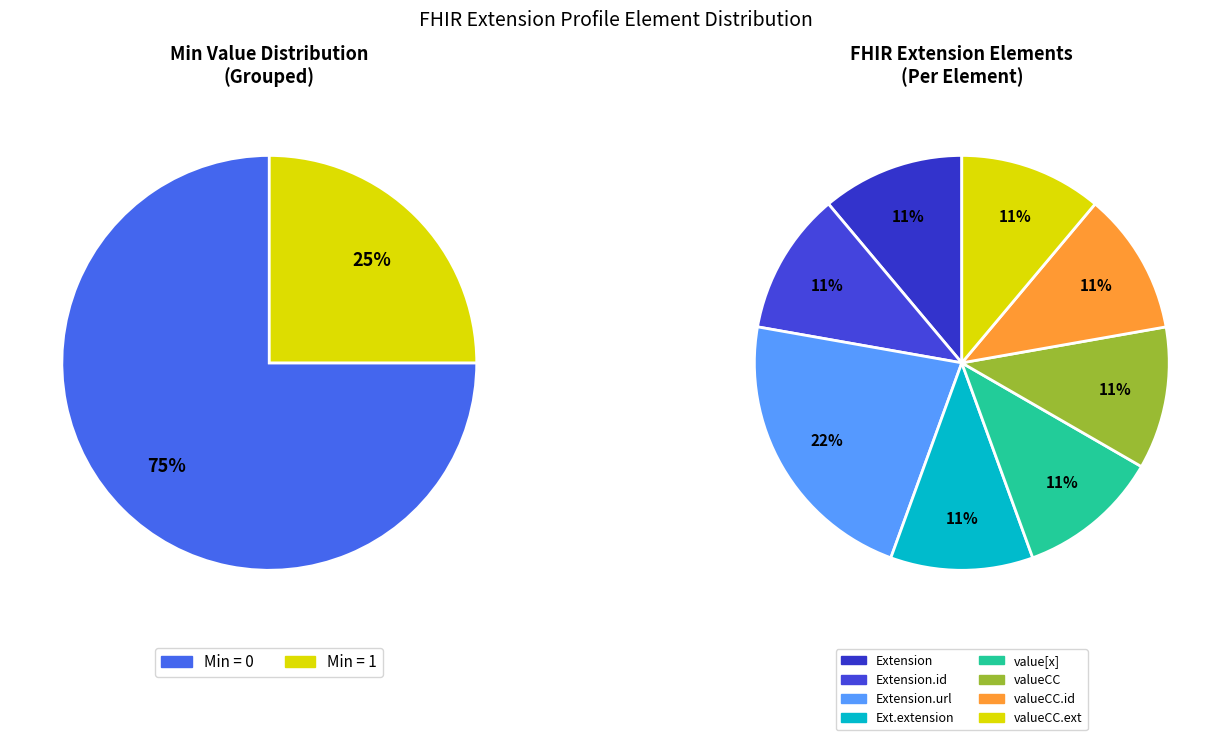

Does any single category account for the majority?

No